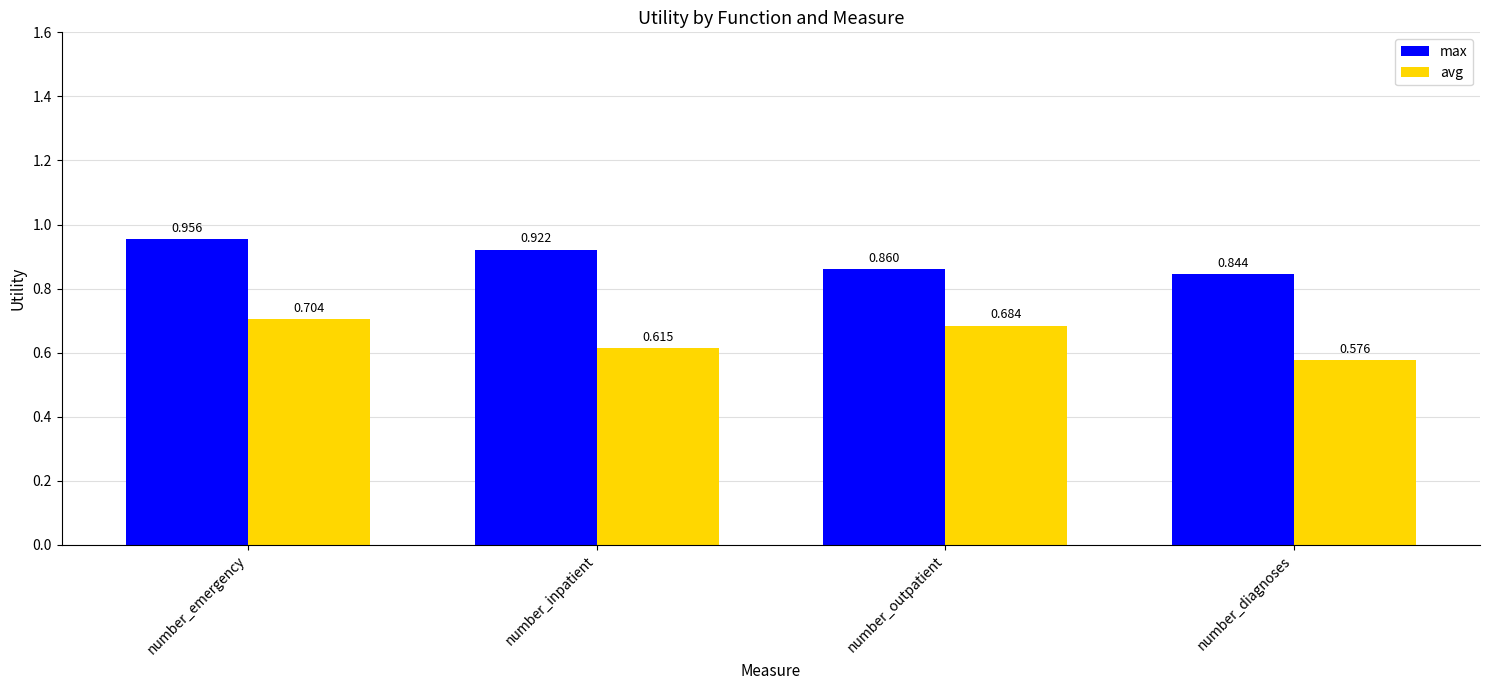

How many distinct data groups are displayed?

2